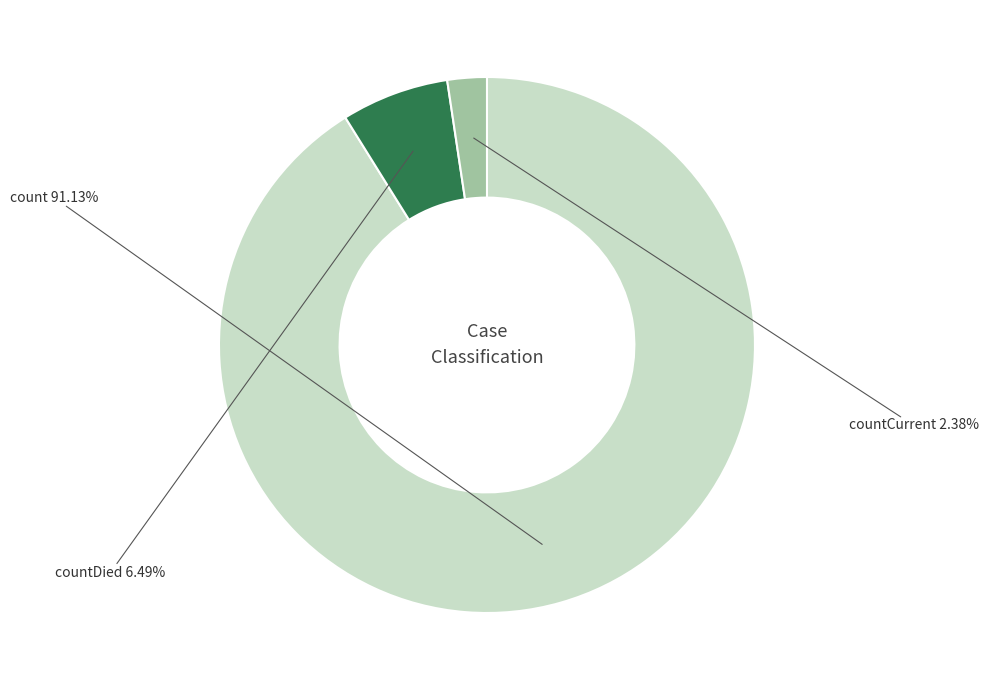

Is there any slice that represents more than half of the pie?

Yes